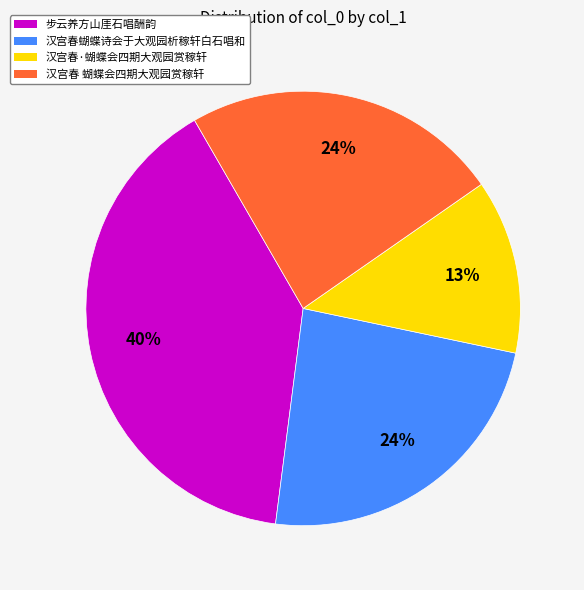

What percentage is the 步云养方山厓石唱酬韵 slice, to the nearest percent?

40%